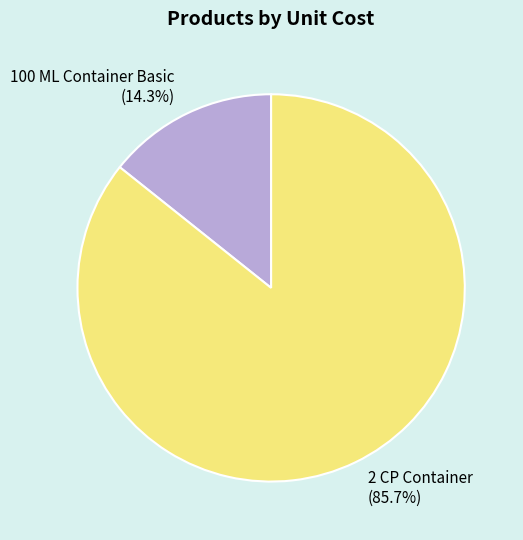

Is the sum of 2 CP Container and 100 ML Container Basic greater than half?

Yes